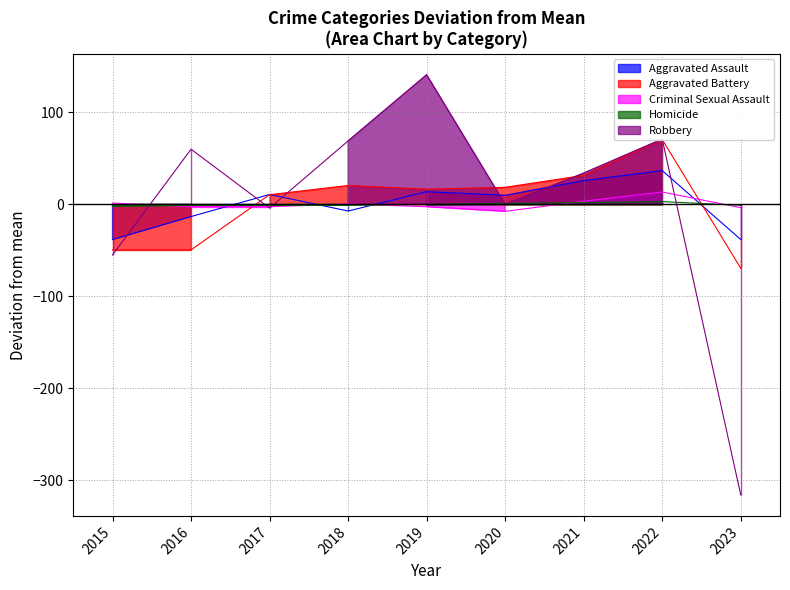

What is the difference between the Criminal Sexual Assault values at 2021 and 2015?

2.0